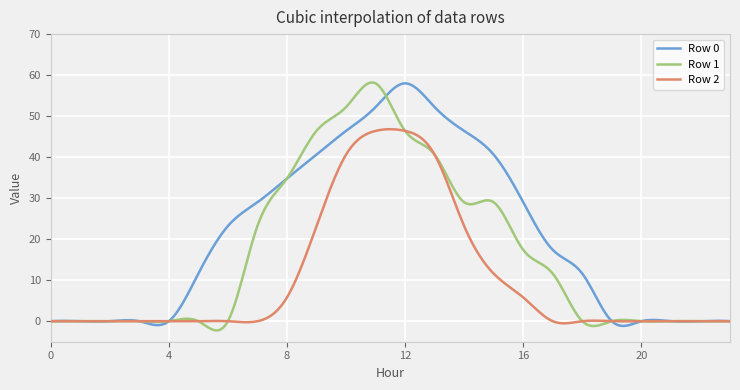

What is the minimum value shown in the chart?

-2.2